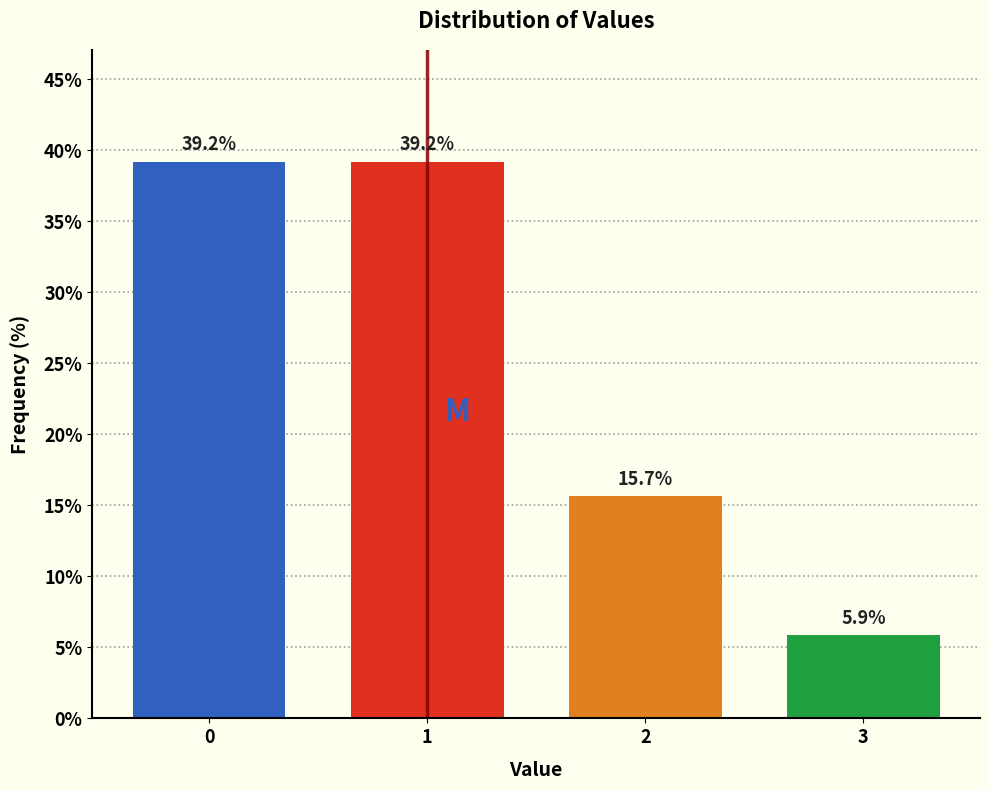

Reading left to right, list all the values displayed in this chart.

0=39.2	1=39.2	2=15.7	3=5.9